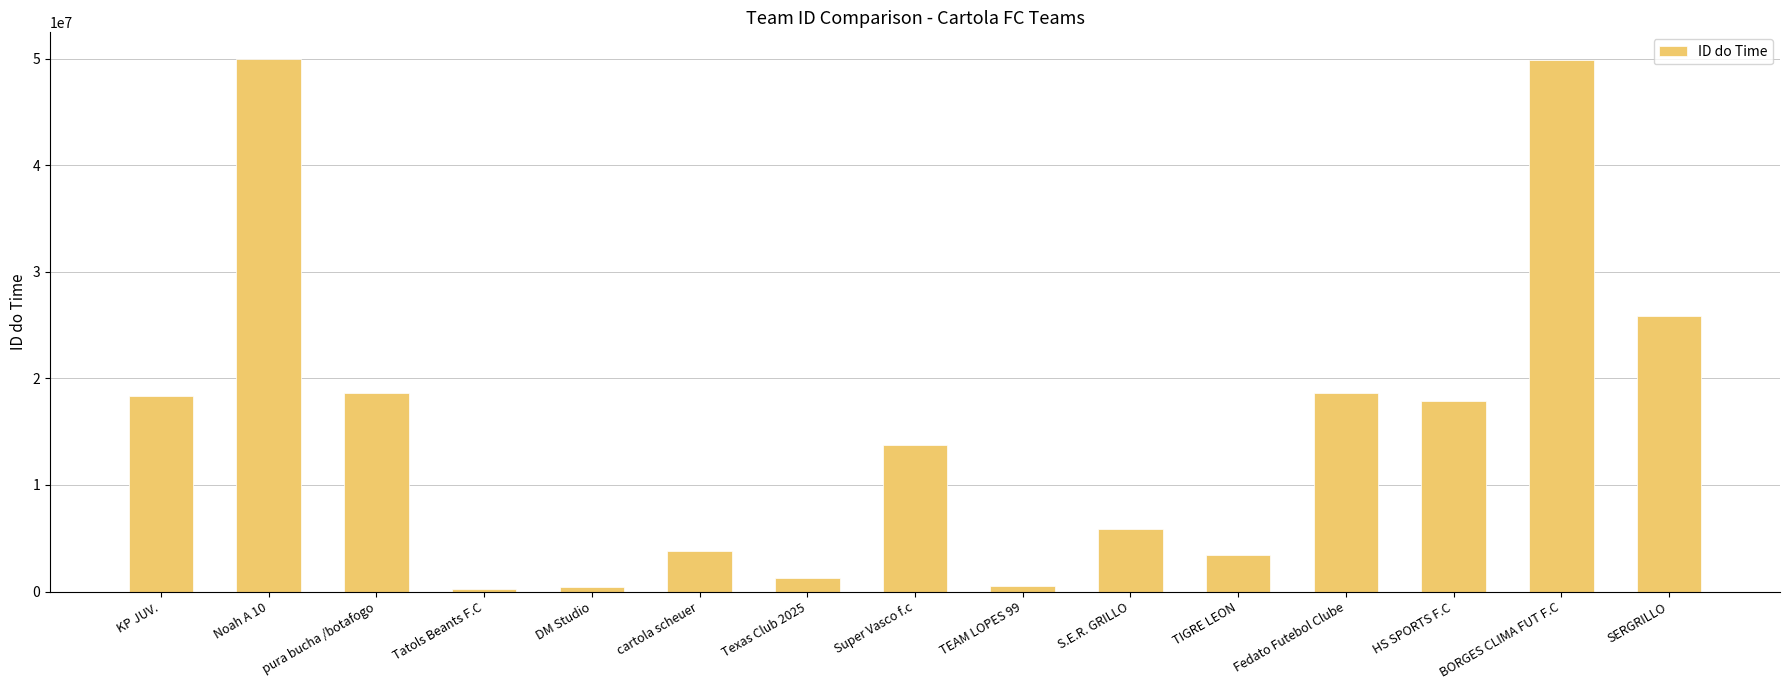

What is the label of the 14th bar from the left?

BORGES CLIMA FUT F.C